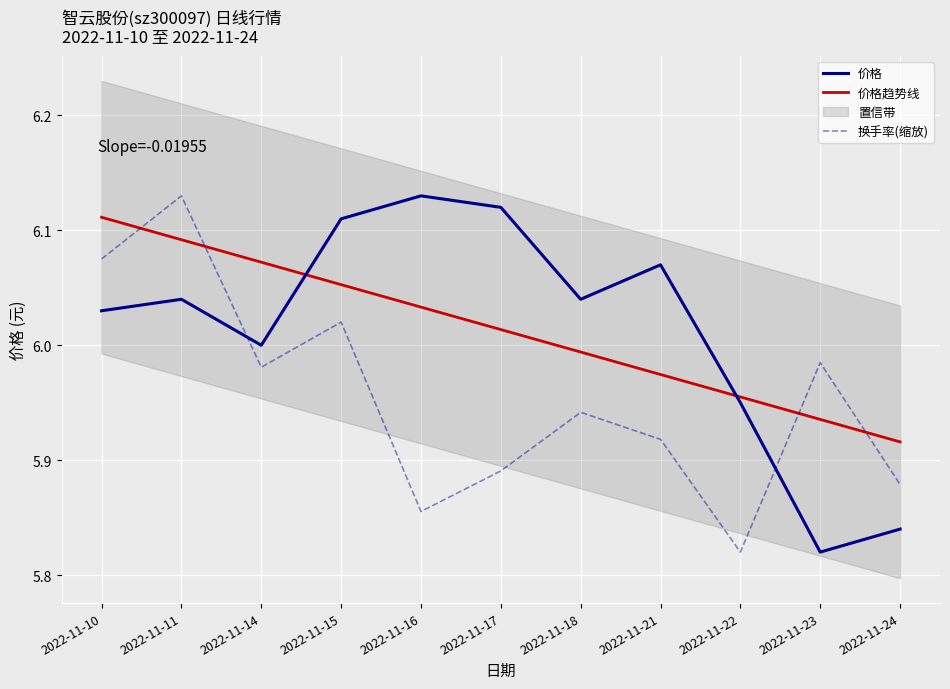

List the labels in order of 换手率(缩放) value, smallest first.

2022-11-22, 2022-11-16, 2022-11-24, 2022-11-17, 2022-11-21, 2022-11-18, 2022-11-14, 2022-11-23, 2022-11-15, 2022-11-10, 2022-11-11